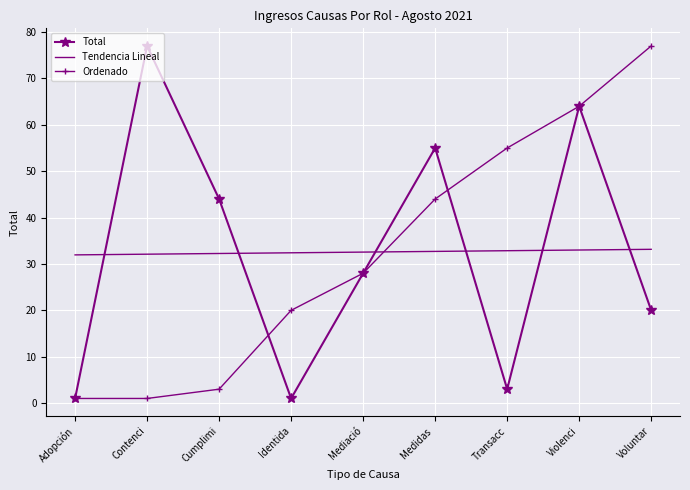

What is the sum of the Tendencia Lineal values at Voluntar and Cumplimi?

65.4